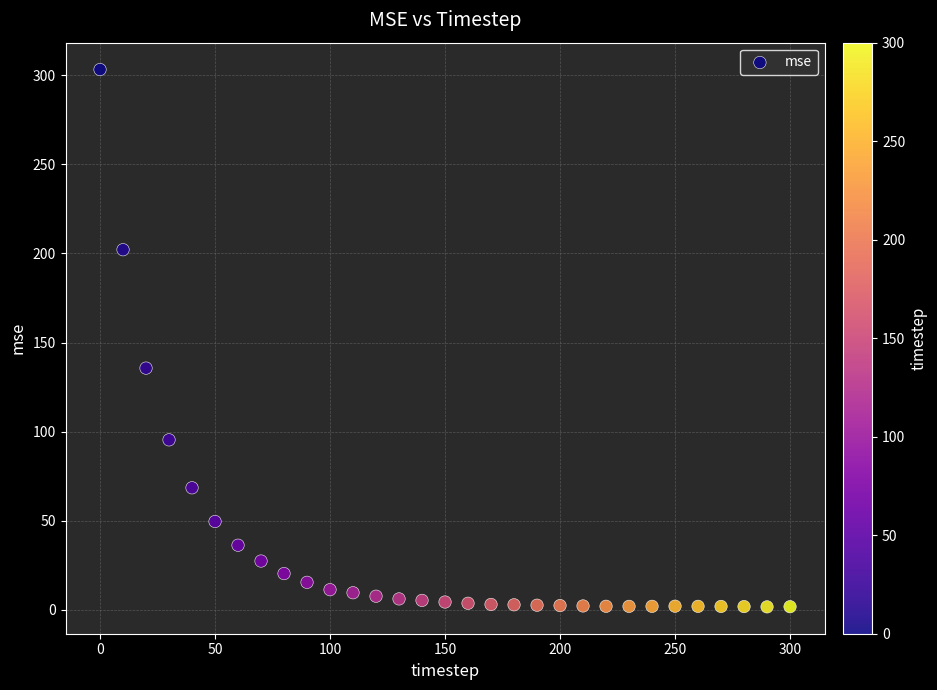

What is the range of Y values (max minus min)?

301.7